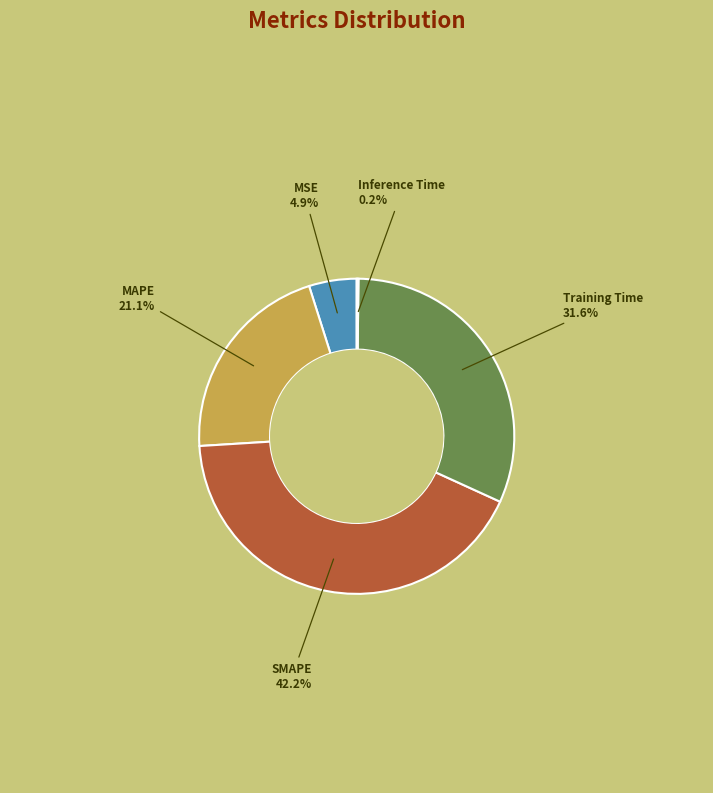

Between MAPE and Training Time, which is larger?

Training Time